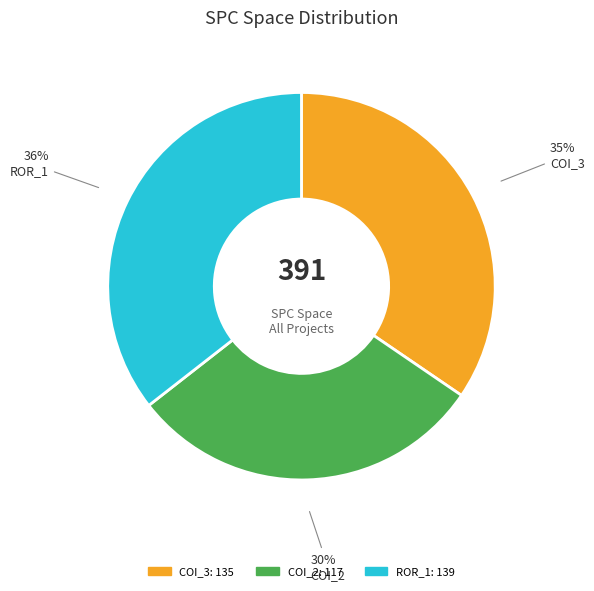

Is there any slice that represents more than half of the pie?

No